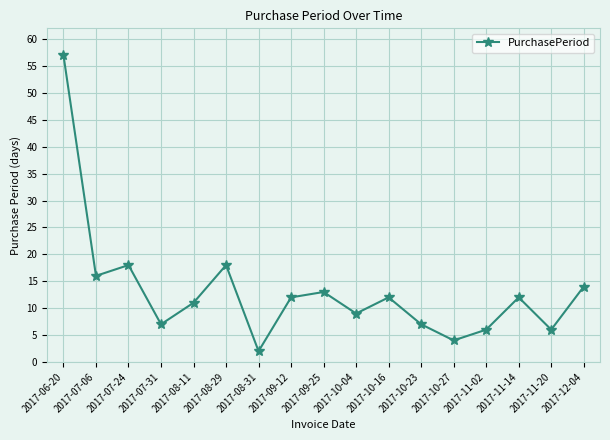

Count the number of data series in this chart.

1